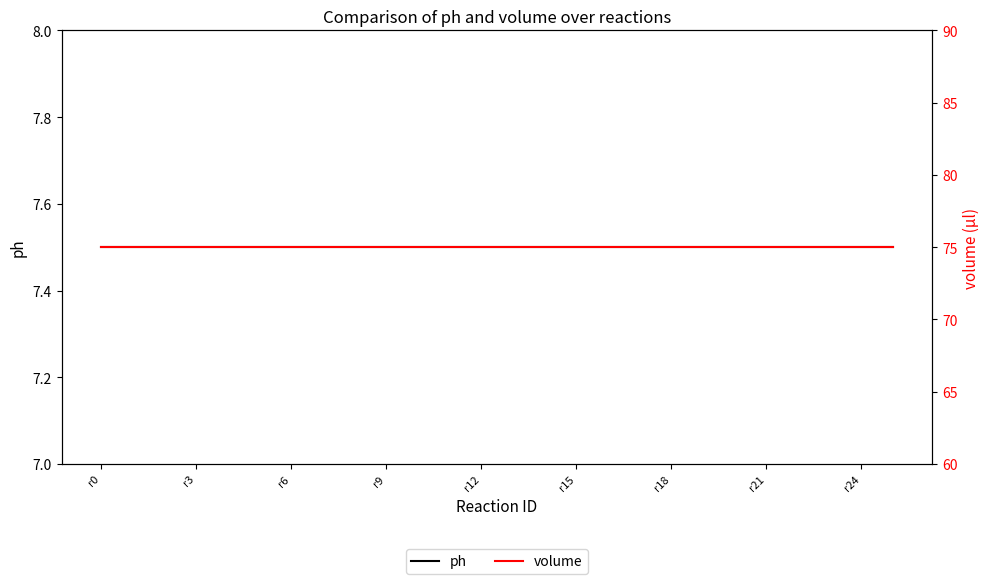

Is it true that ph equals 3.8 at r21?

False